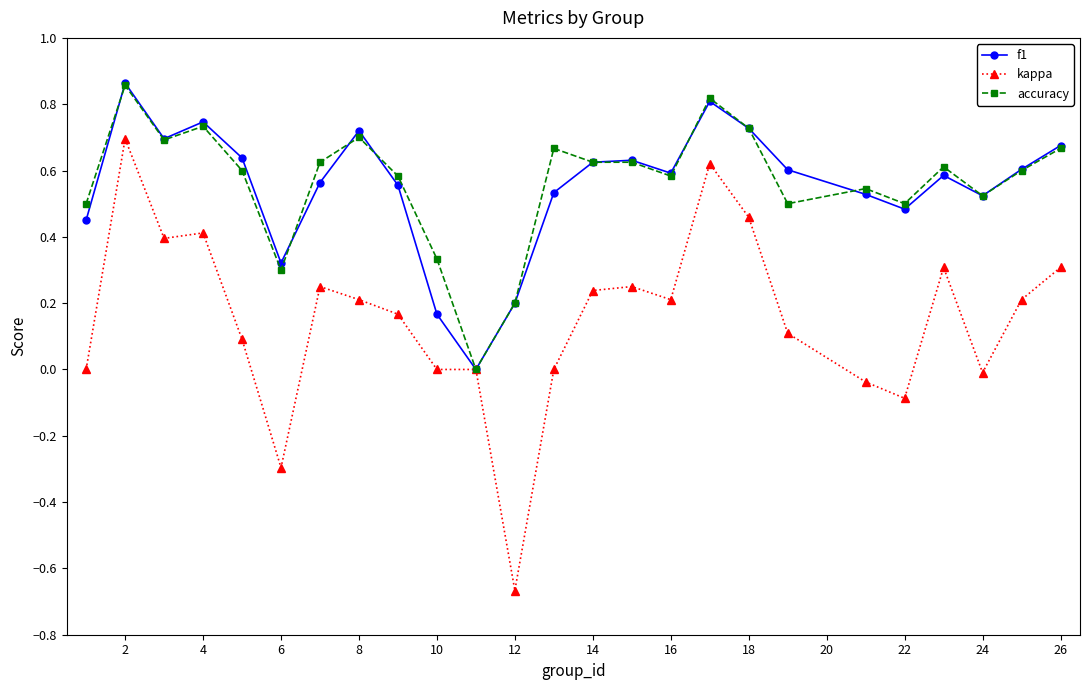

How many values in the accuracy series exceed 0?

24